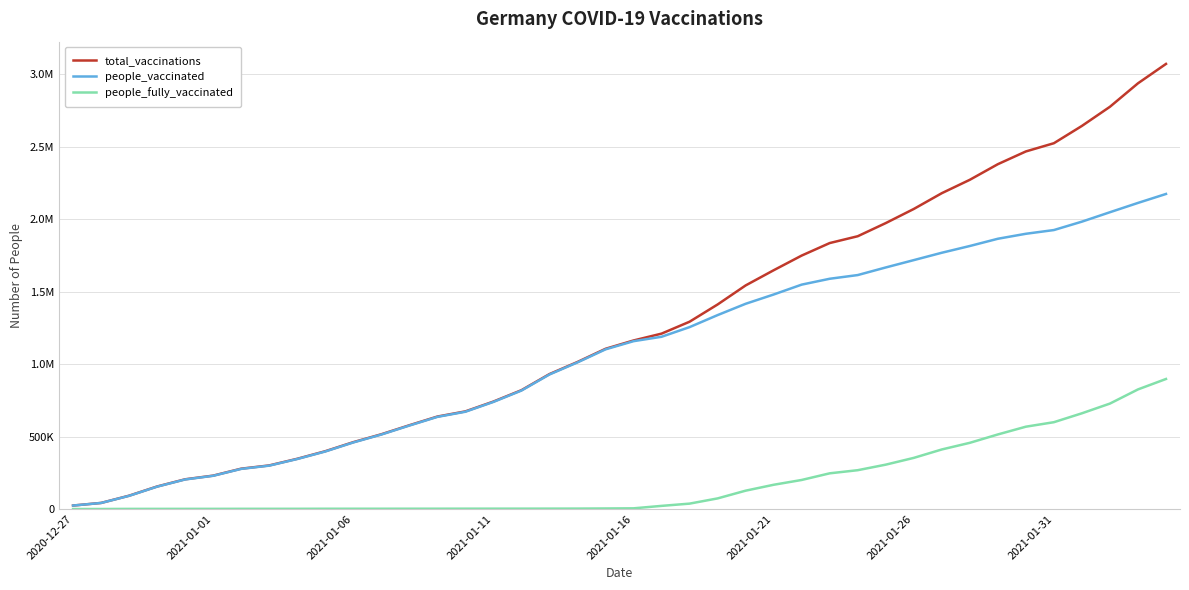

True or false: people_fully_vaccinated and people_vaccinated intersect in this chart.

False